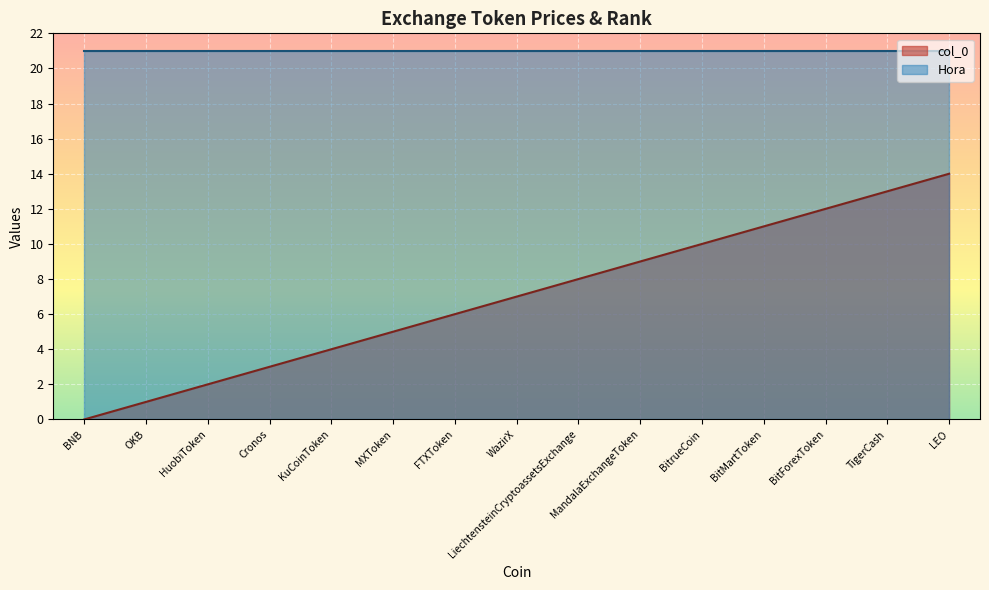

Reading left to right, extract all data points from this chart.

BNB=0	OKB=1	HuobiToken=2	Cronos=3	KuCoinToken=4	MXToken=5	FTXToken=6	WazirX=7	LiechtensteinCryptoassetsExchange=8	MandalaExchangeToken=9	BitrueCoin=10	BitMartToken=11	BitForexToken=12	TigerCash=13	LEO=14